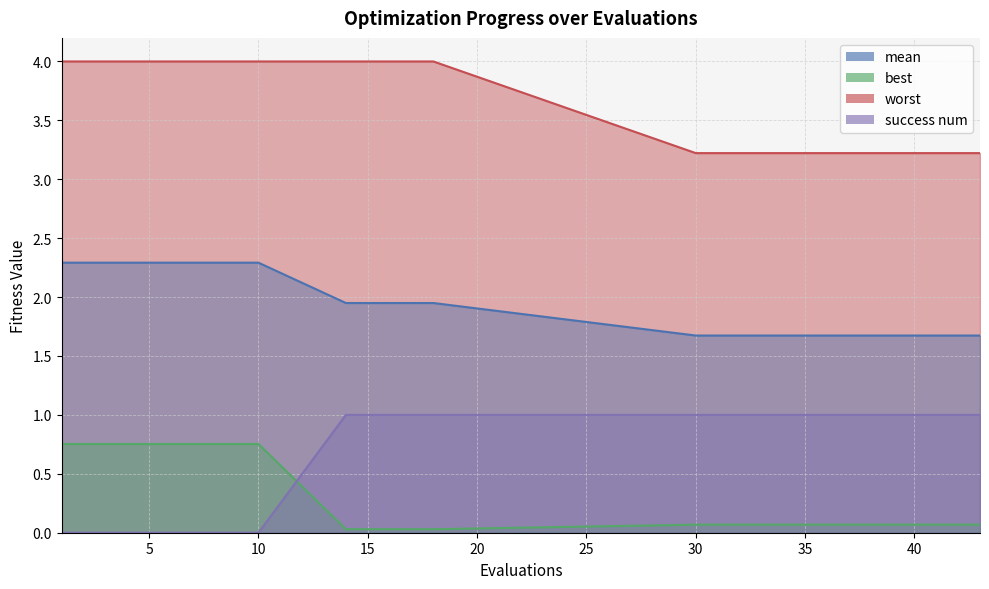

Reading left to right, extract all data points from this chart.

mean: 2.3	2.3	2.3	1.9	1.9	1.7	1.7	1.7	1.7	1.7	1.7	1.7	1.7	1.7	1.7
best: 0.8	0.8	0.8	0.0	0.0	0.1	0.1	0.1	0.1	0.1	0.1	0.1	0.1	0.1	0.1
worst: 4.0	4.0	4.0	4.0	4.0	3.2	3.2	3.2	3.2	3.2	3.2	3.2	3.2	3.2	3.2
success num: 0.0	0.0	0.0	1.0	1.0	1.0	1.0	1.0	1.0	1.0	1.0	1.0	1.0	1.0	1.0